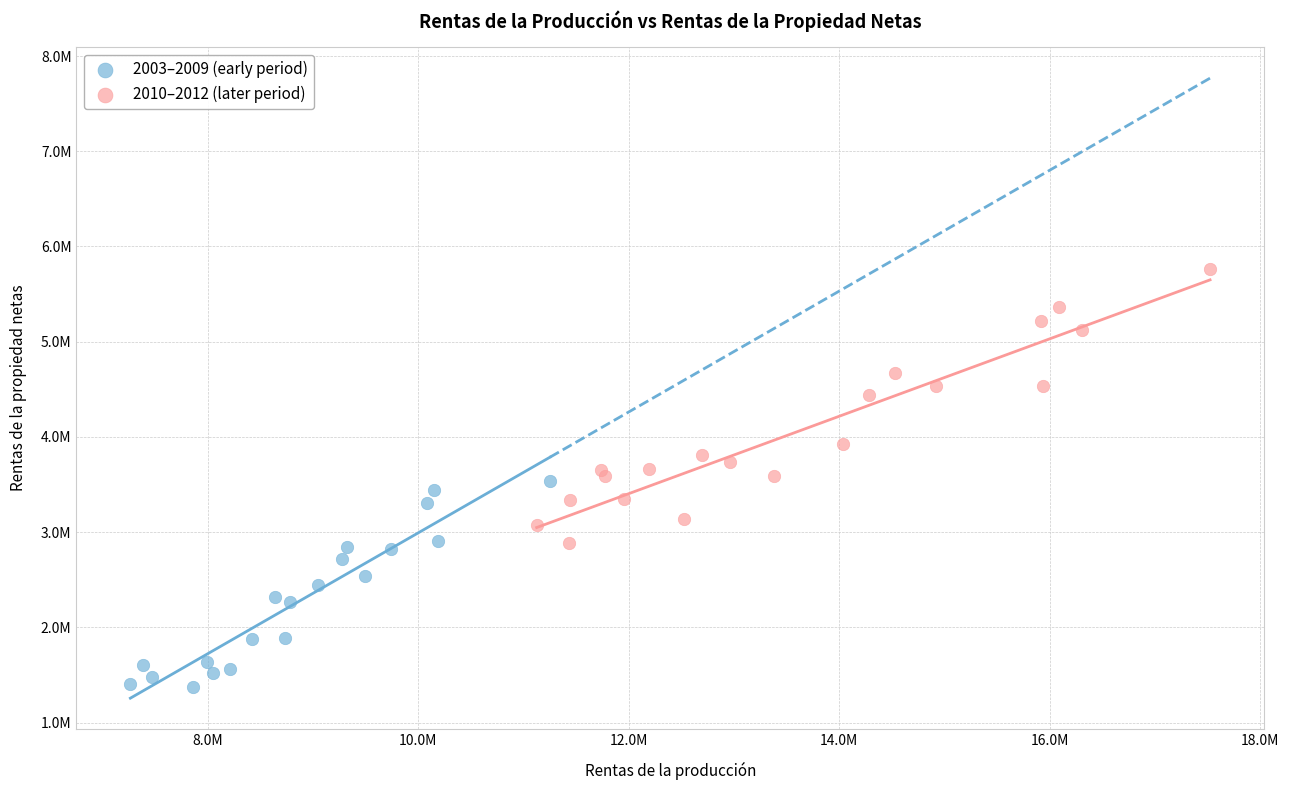

Which series contains the highest Y value?

2010–2012 (later period)